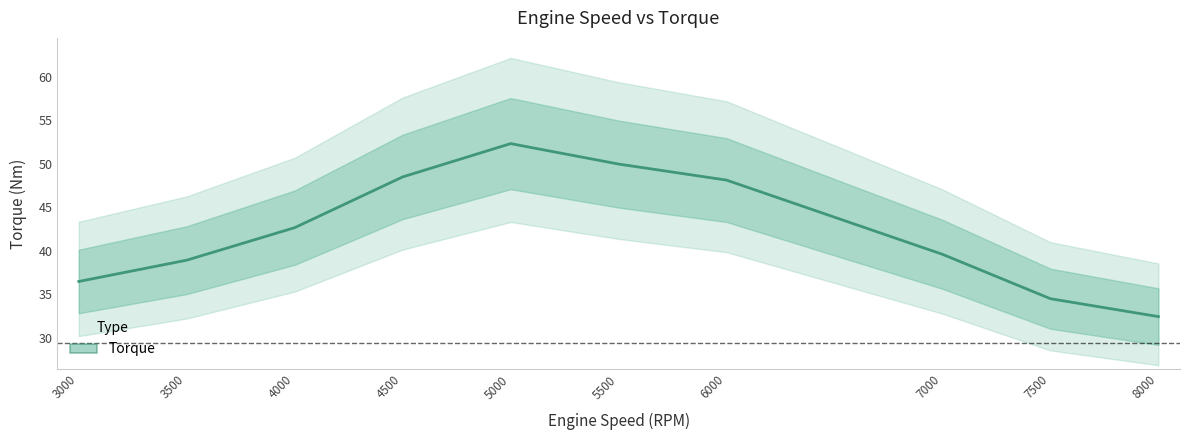

What is the minimum value shown in the chart?

32.5